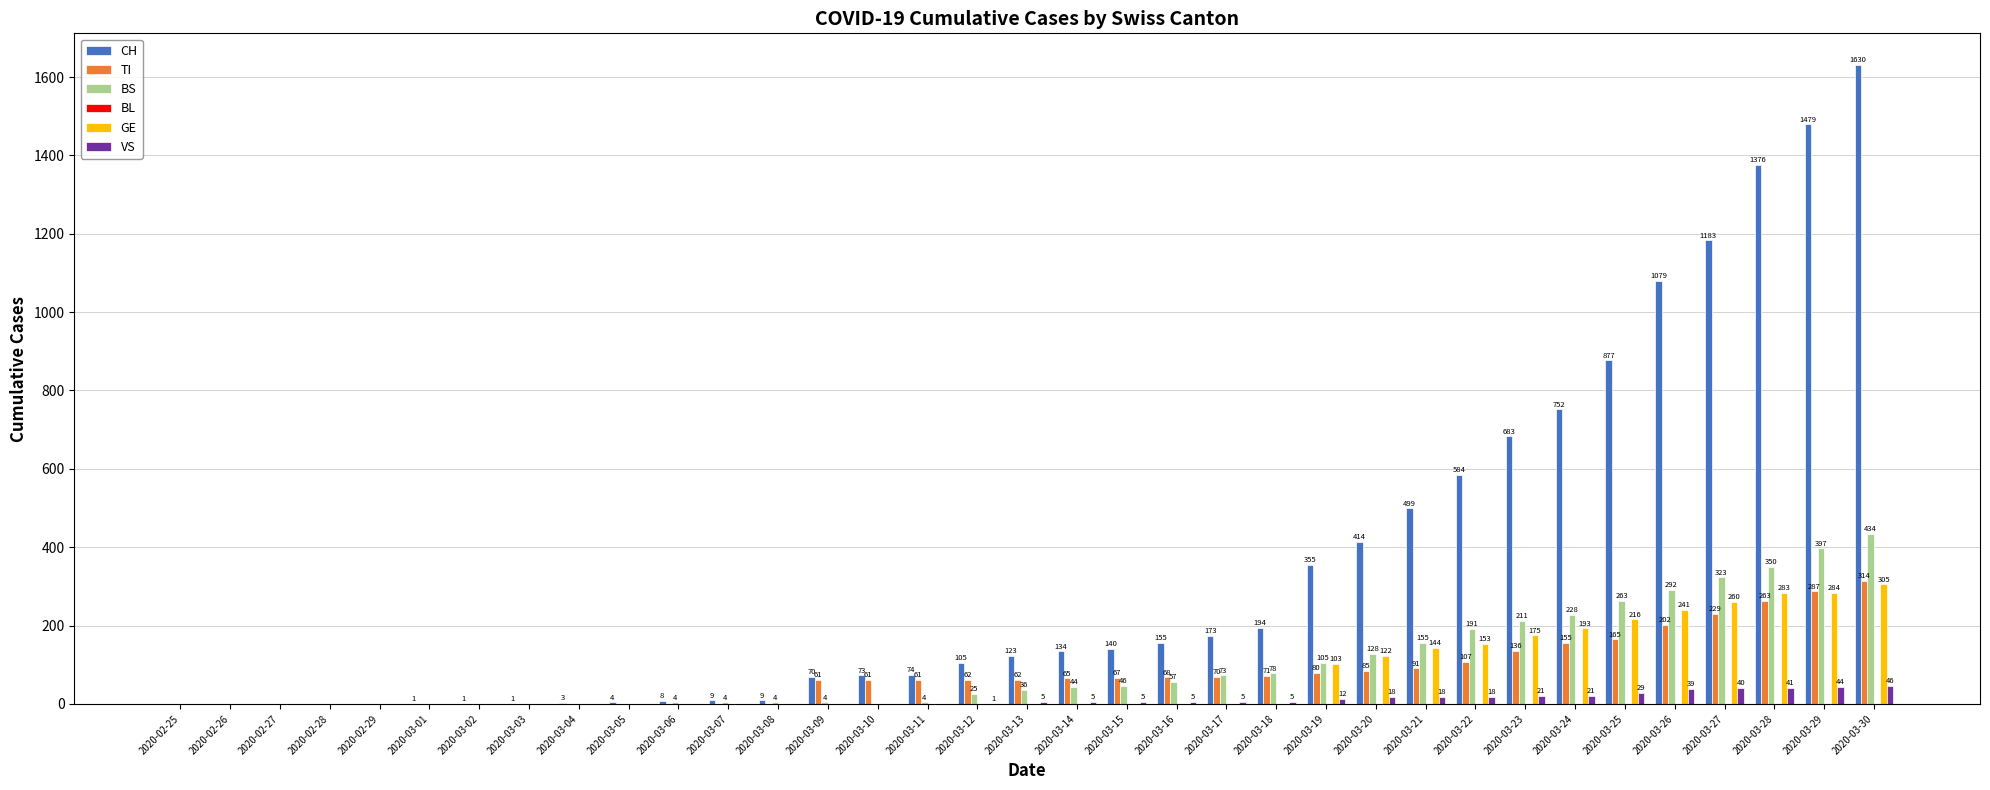

Where is GE nearest to the value 152?

2020-03-22